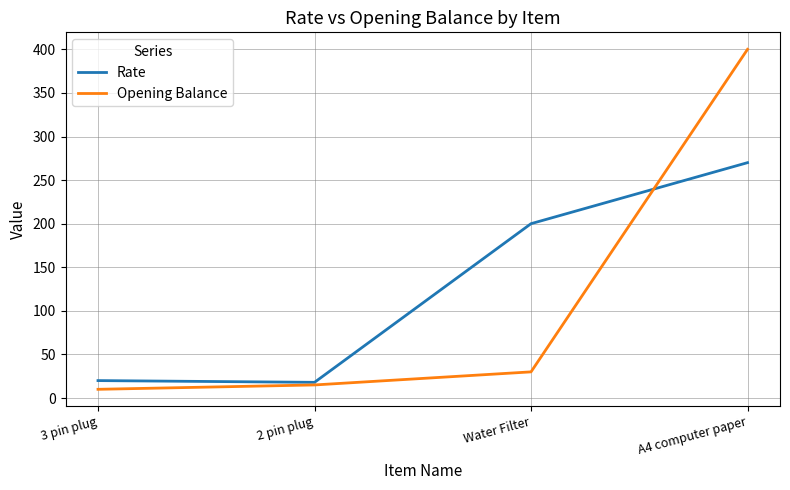

Which series has the widest spread of values?

Opening Balance